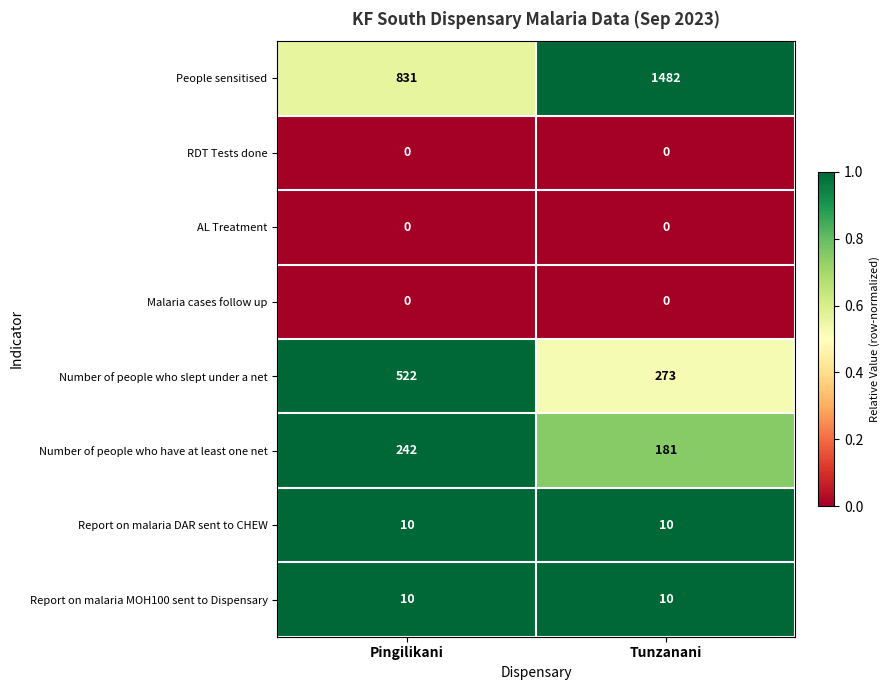

Reading left to right, extract all data points from this chart.

People sensitised: 831	1482
RDT Tests done: 0	0
AL Treatment: 0	0
Malaria cases follow up: 0	0
Number of people who slept under a net: 522	273
Number of people who have at least one net: 242	181
Report on malaria DAR sent to CHEW: 10	10
Report on malaria MOH100 sent to Dispensary: 10	10